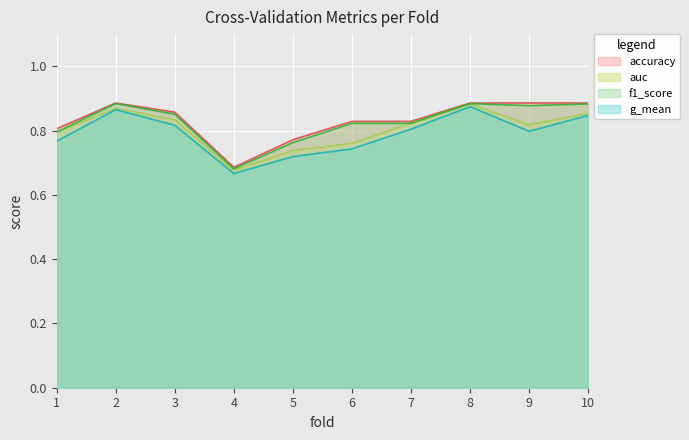

Between 2 and 9, which series saw the biggest shift?

g_mean